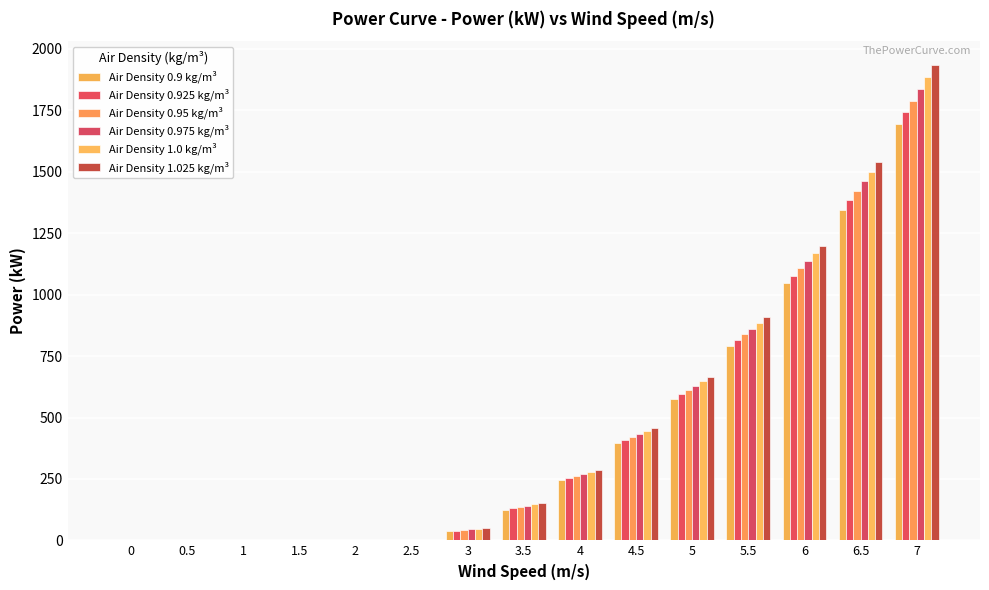

Are the bars horizontal?

No